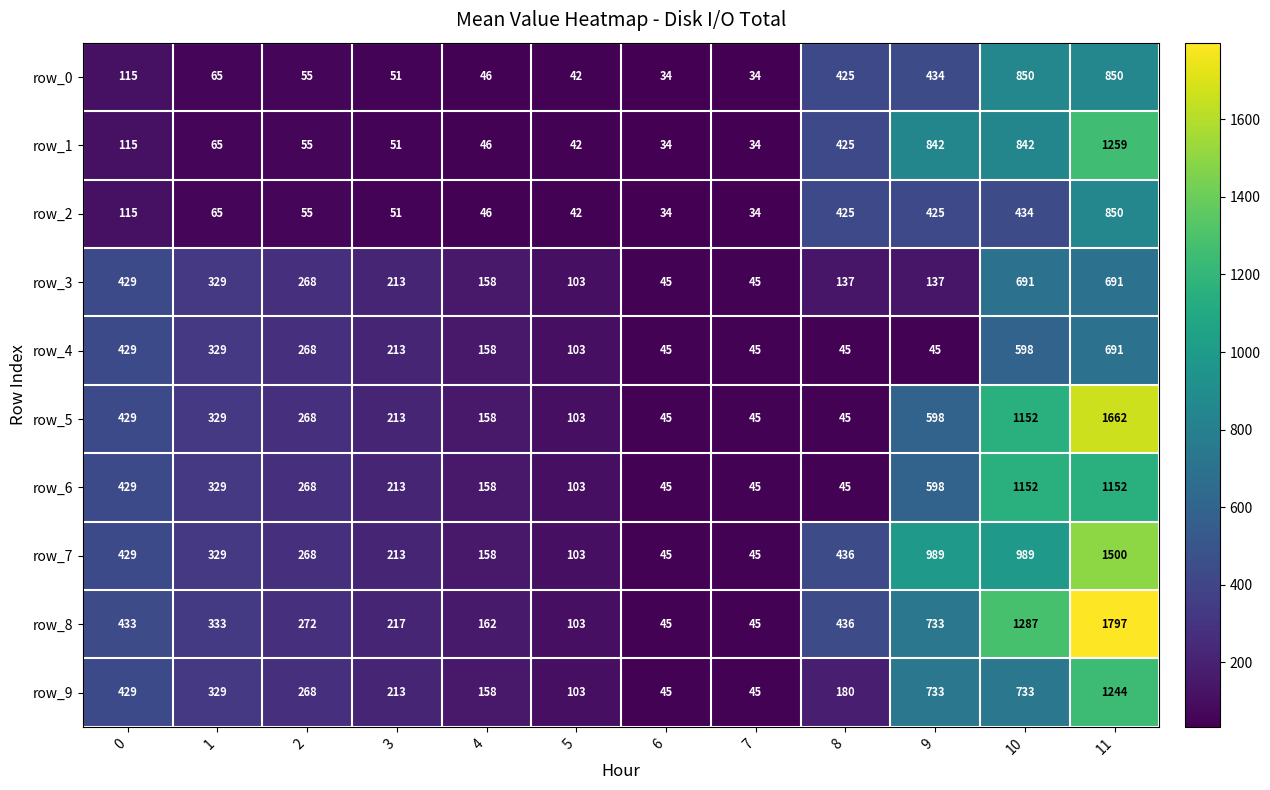

Which series has the largest total across all categories?

row_8